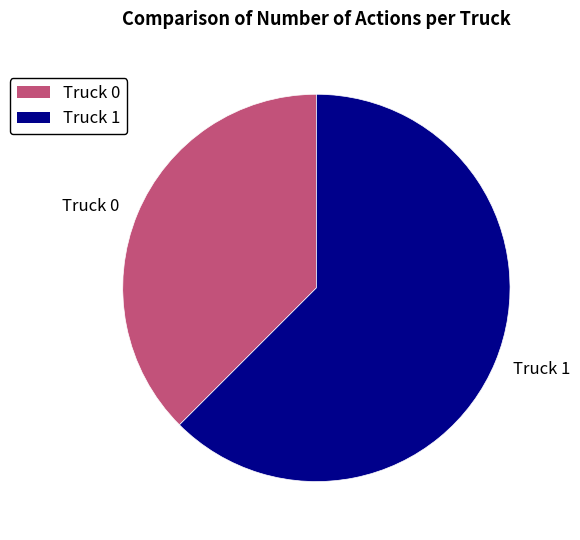

Combined, do Truck 1 and Truck 0 account for over 50%?

Yes